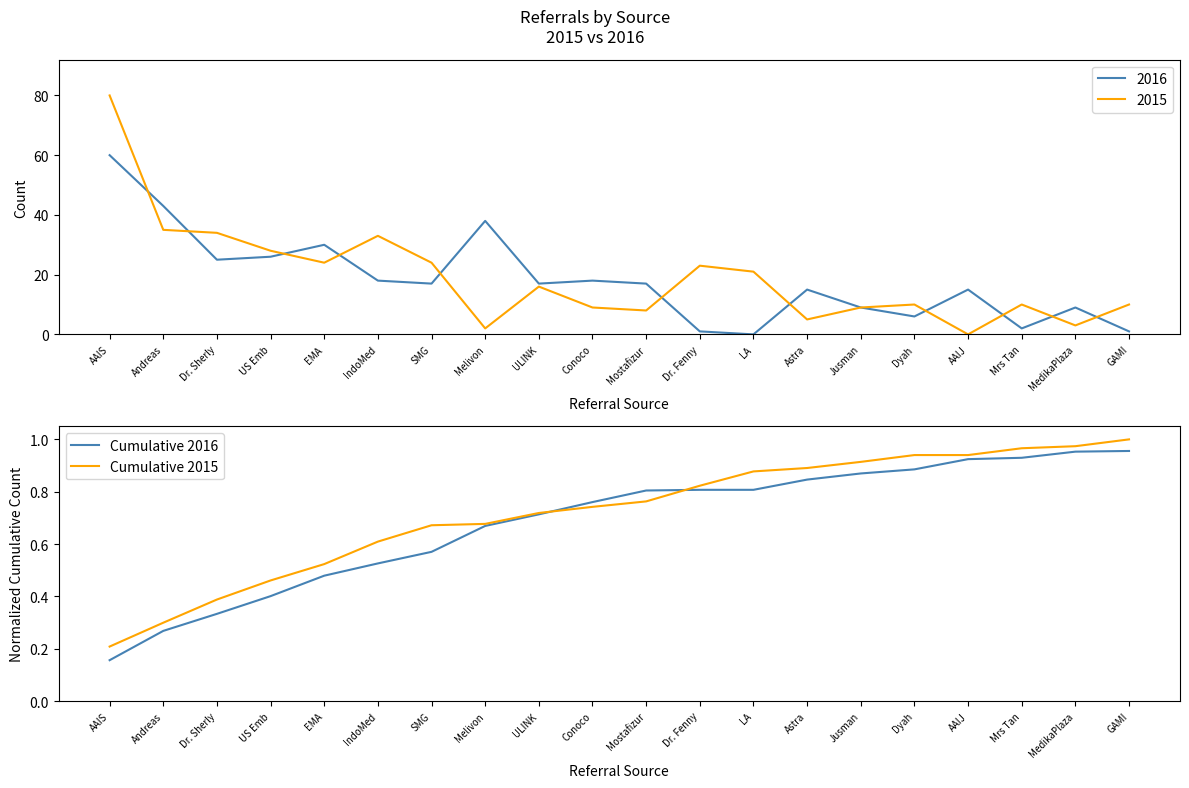

Rank the series by their average value, from lowest to highest.

Cumulative 2016, Cumulative 2015